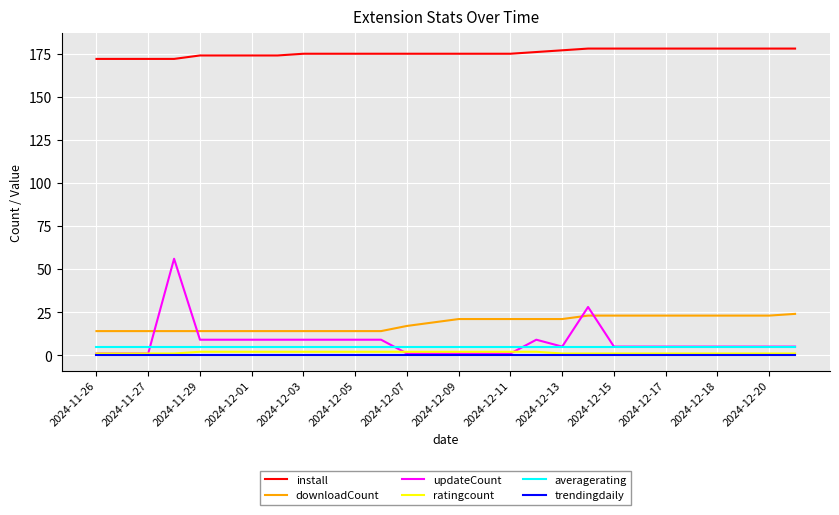

What is the greatest value displayed?

178